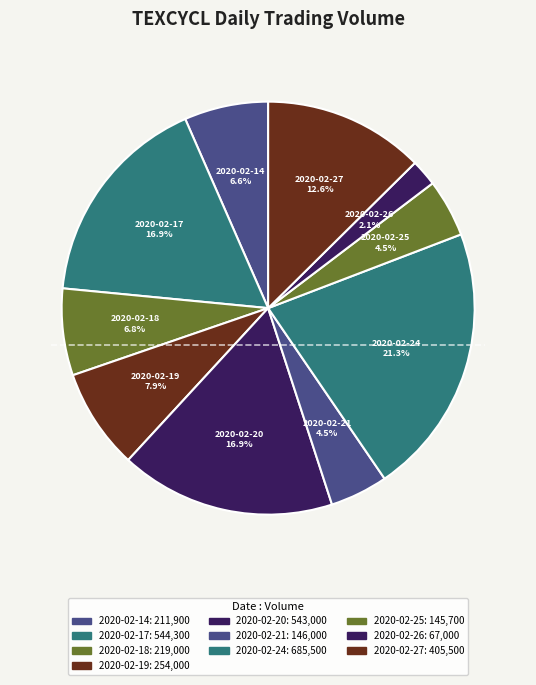

What is the smallest slice in the pie chart?

2020-02-26